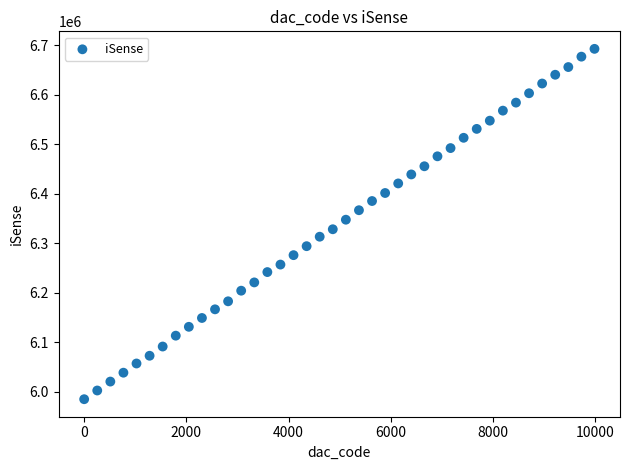

What is the range of Y values (max minus min)?

707544